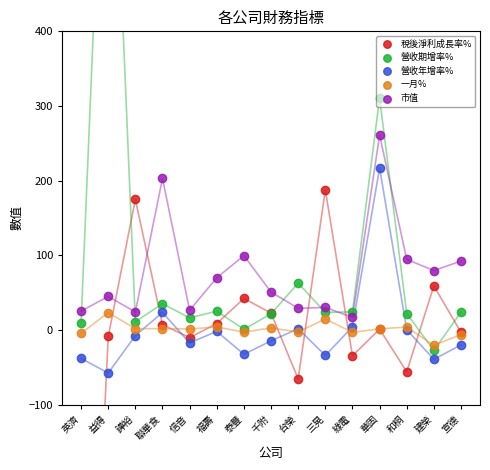

At how many categories does at least one series exceed -606?

15